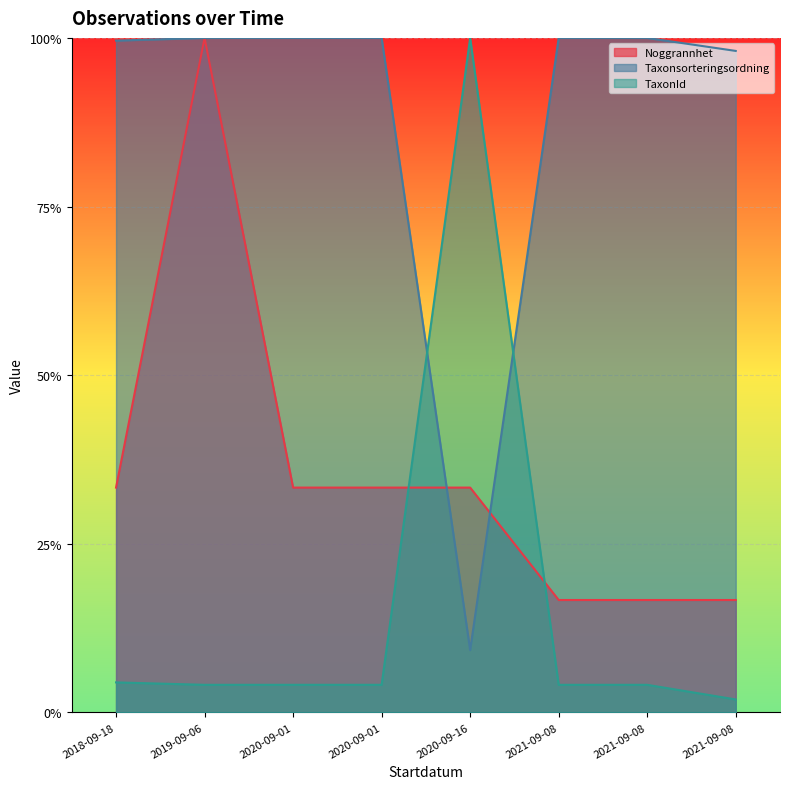

List the series in order of their peak value, highest first.

Noggrannhet, Taxonsorteringsordning, TaxonId